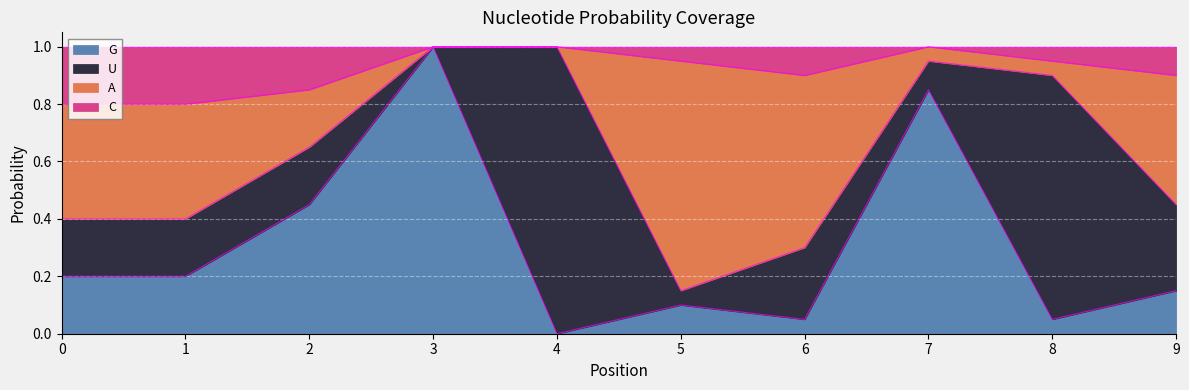

Which label corresponds to the largest value in the chart?

3